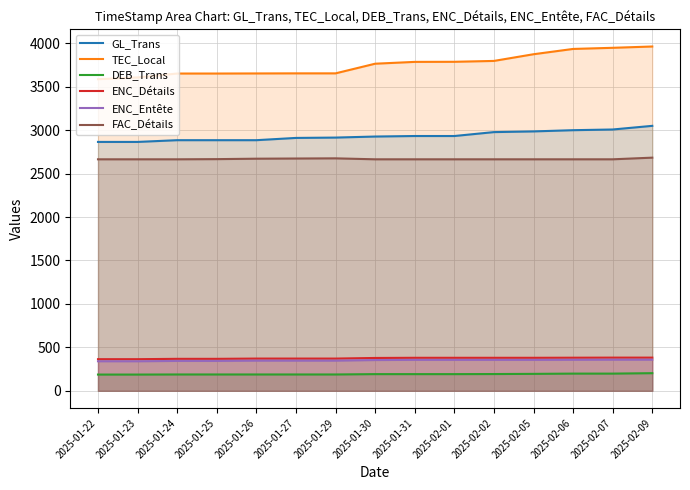

What is the sum of the TEC_Local values at 2025-02-02 and 2025-01-31?

7581